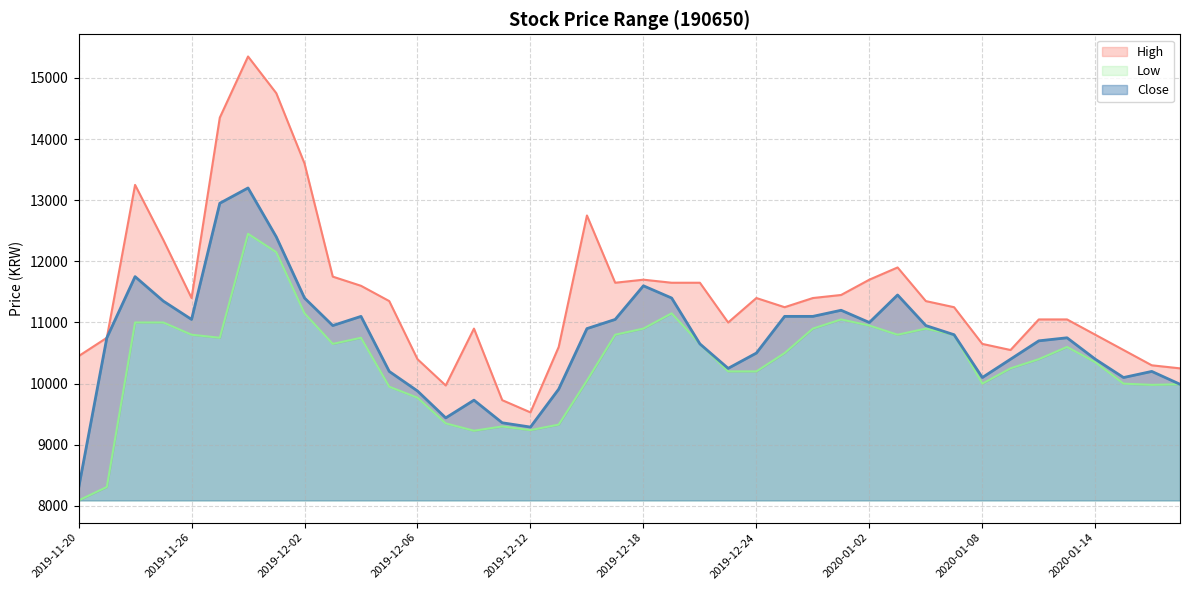

The value of High at 2019-12-30 is 20251. True or false?

False